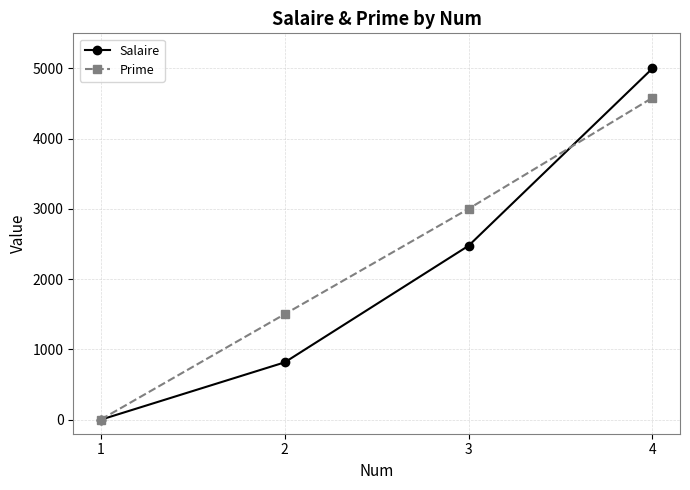

How many positive values does the Salaire series have?

3